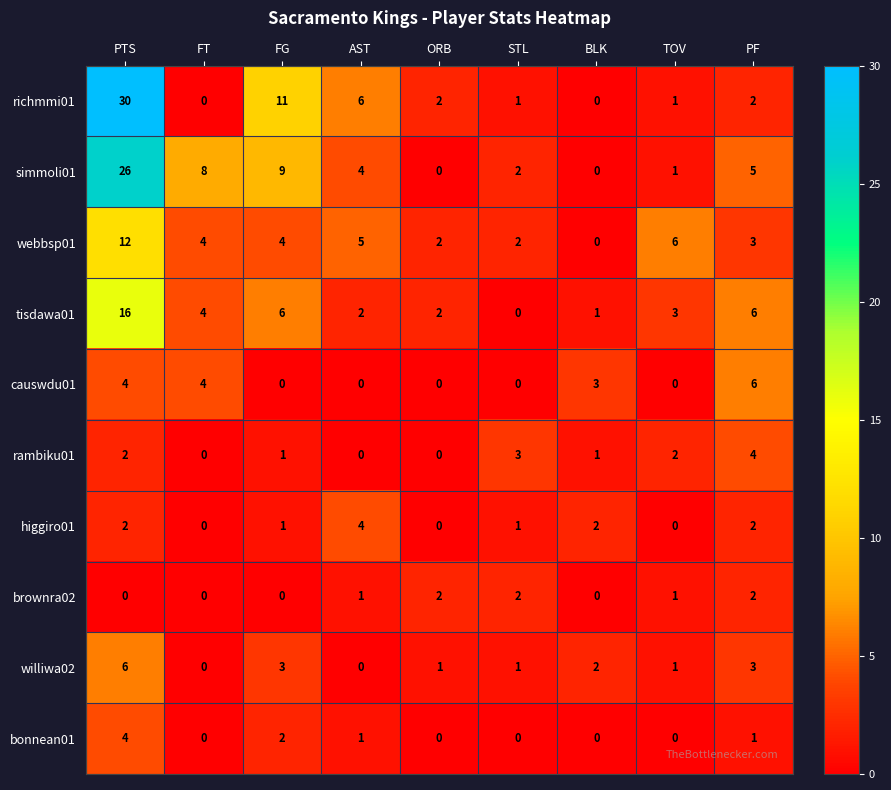

At which label does webbsp01 reach its peak?

PTS